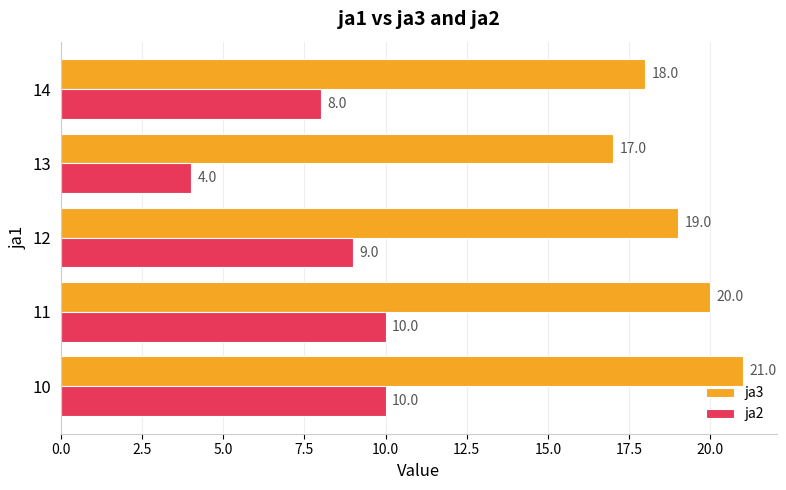

List the series in order of their overall mean, lowest first.

ja2, ja3